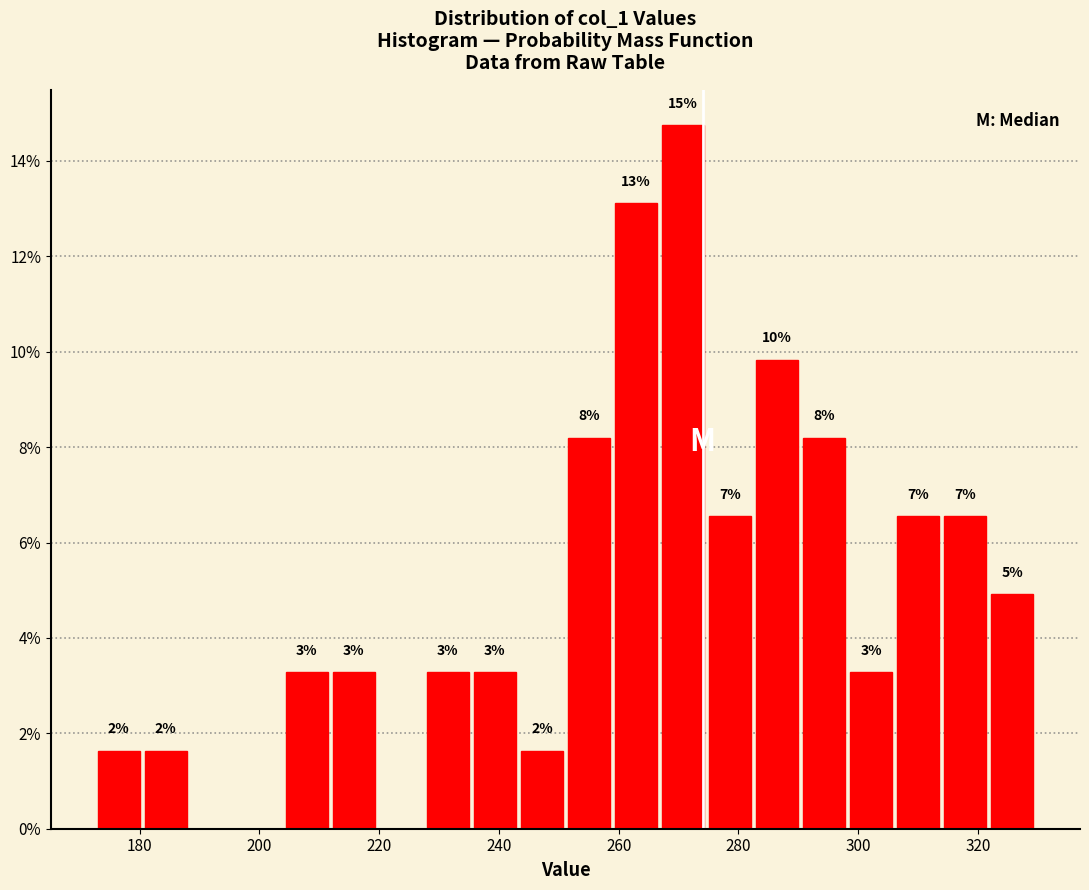

Read against the x-axis, roughly where is the centre of the tallest bar?

270